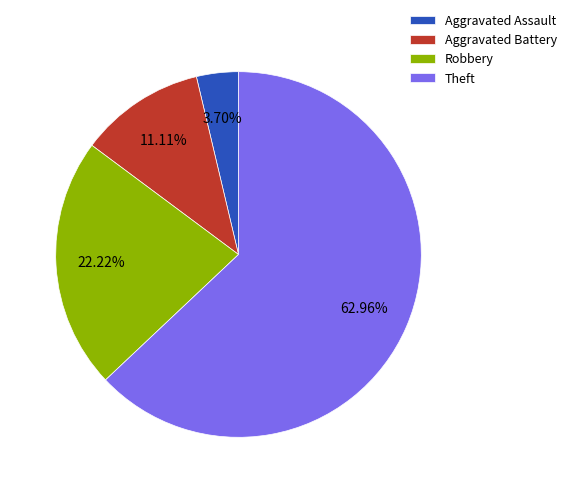

To the nearest percent, what is the average slice percentage?

25%